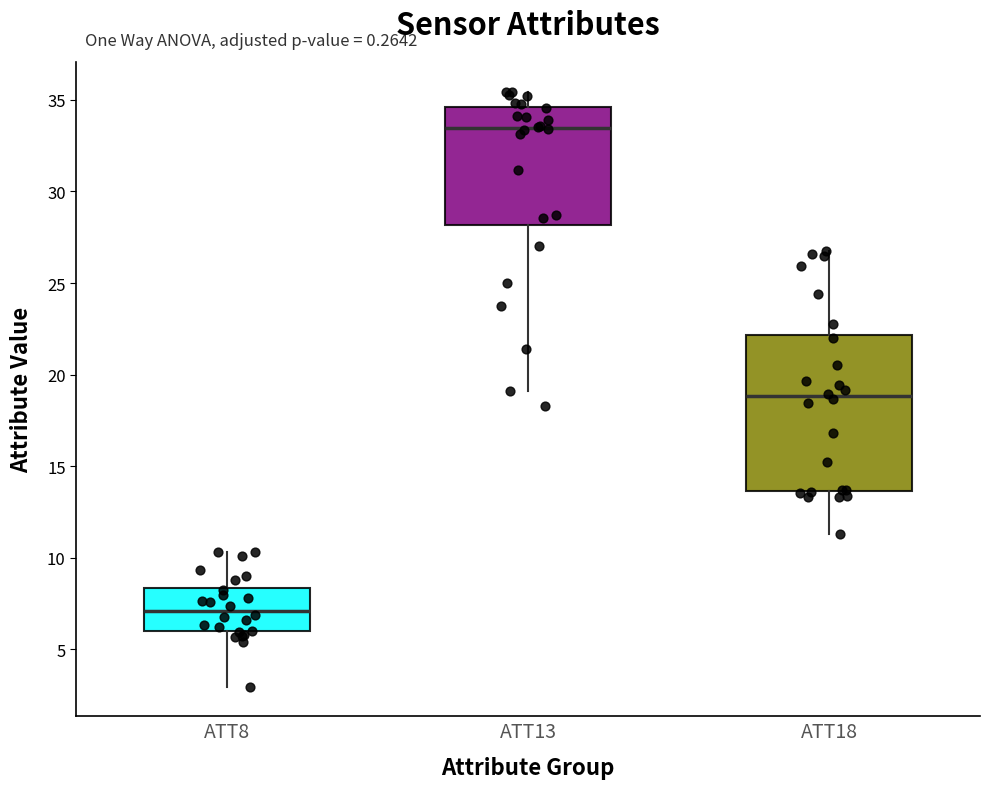

Comparing the boxes themselves (not the whiskers), which one is the tallest?

ATT18